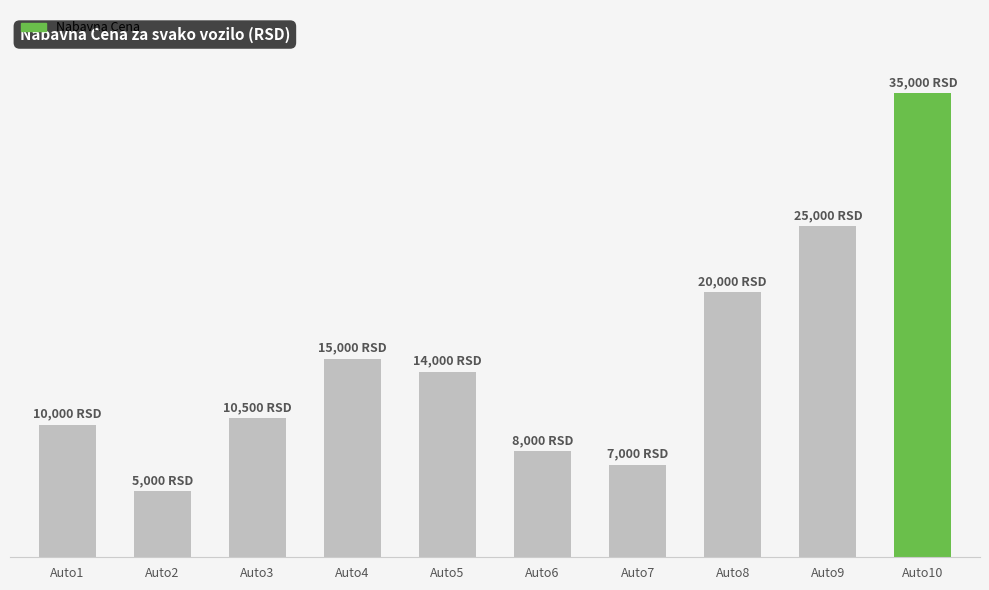

Which label corresponds to the largest value in the chart?

Auto10